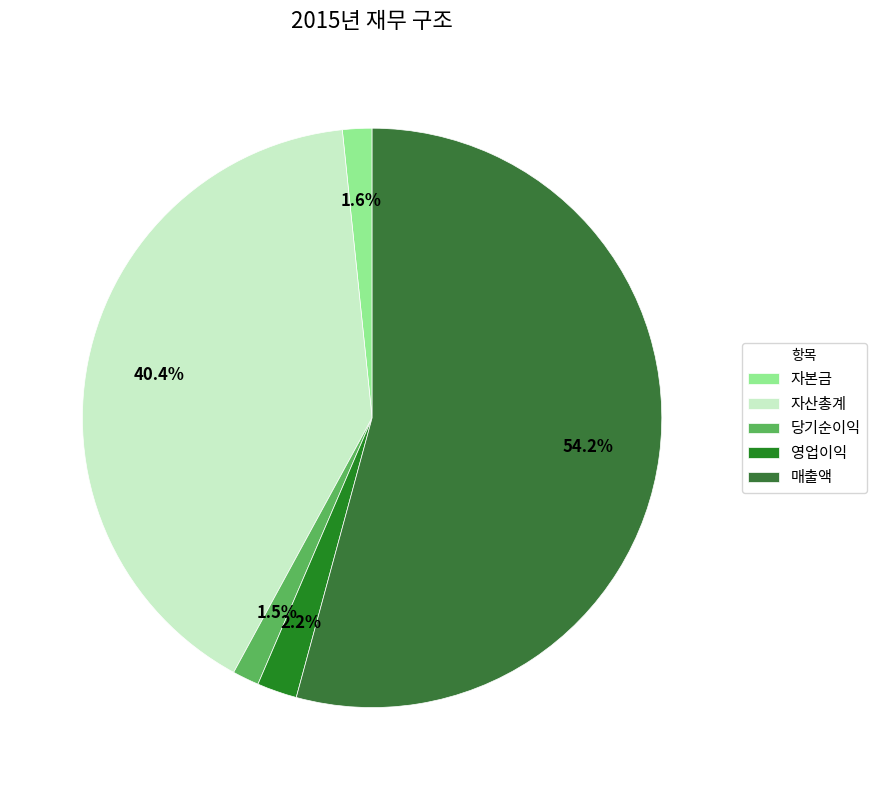

To the nearest percent, what portion does 영업이익 represent?

2%